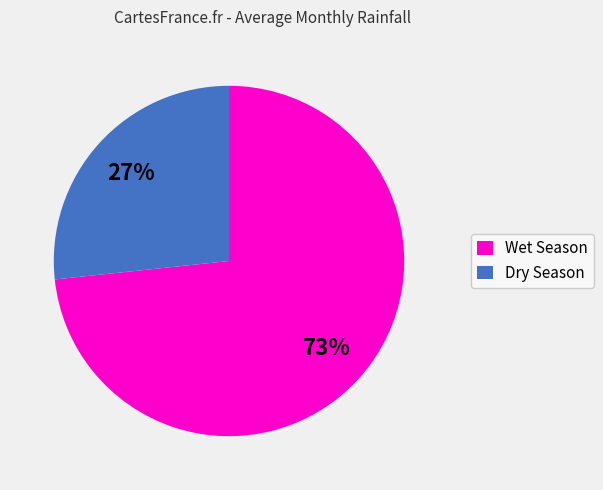

What percentage is the Wet Season slice, to the nearest percent?

73%